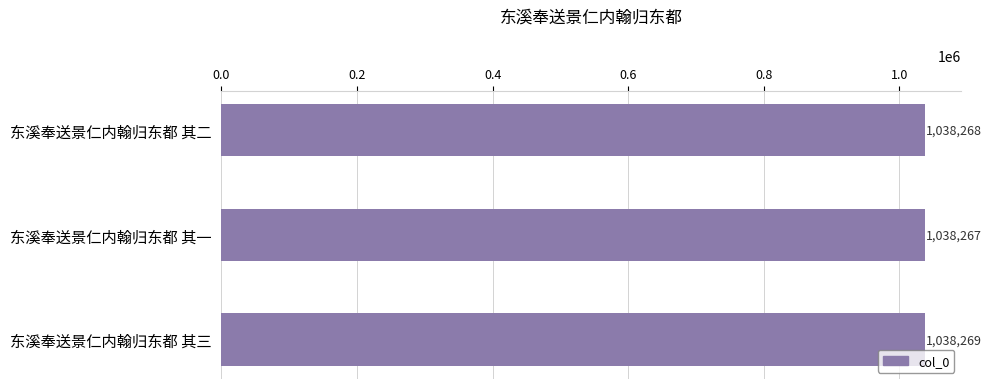

Is it true that the value at 东溪奉送景仁内翰归东都 其一 is 1038267?

True